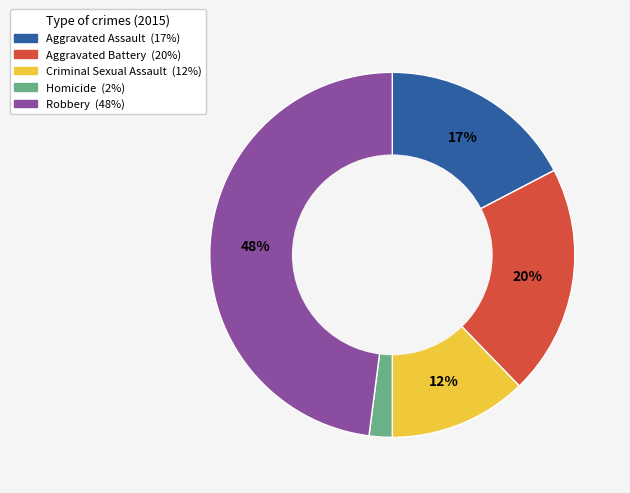

Which category has the biggest portion of the pie?

Robbery